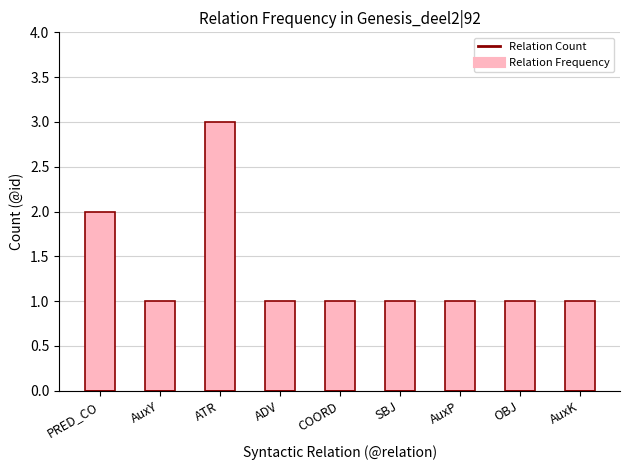

Is it true that the value at OBJ is 2?

False